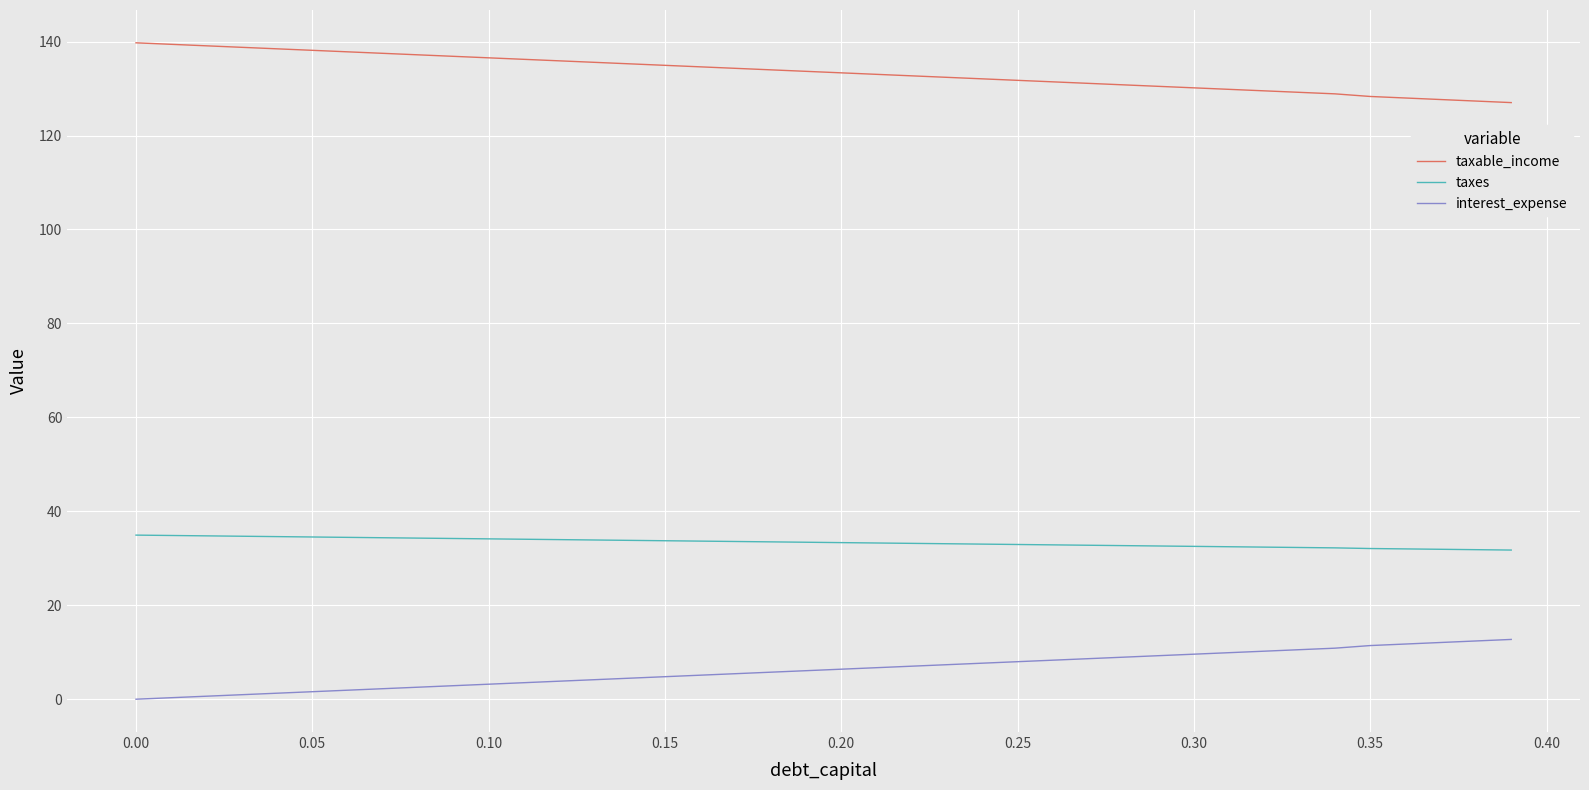

Rank the series by their maximum value, from lowest to highest.

interest_expense, taxes, taxable_income